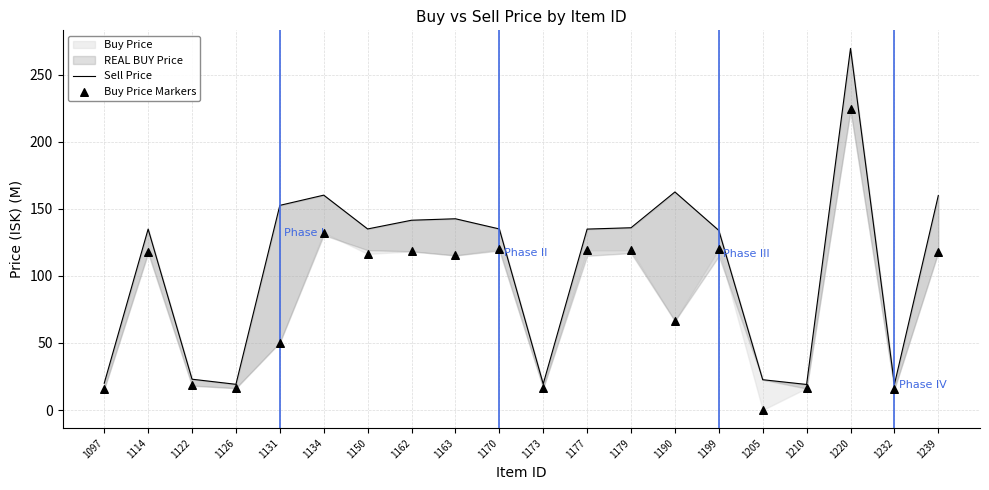

Which series has the largest total across all categories?

Sell Price